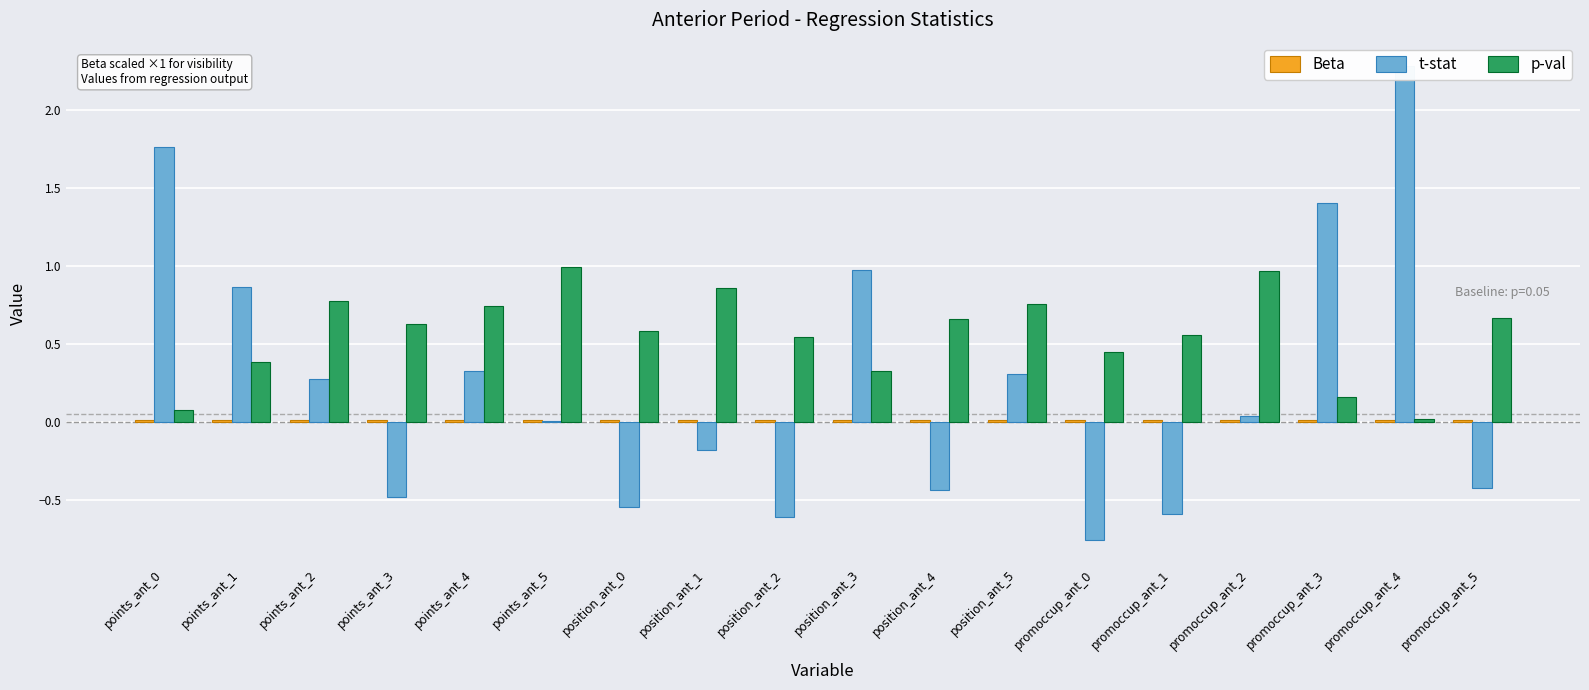

What is the sum of all t-stat values?

4.2